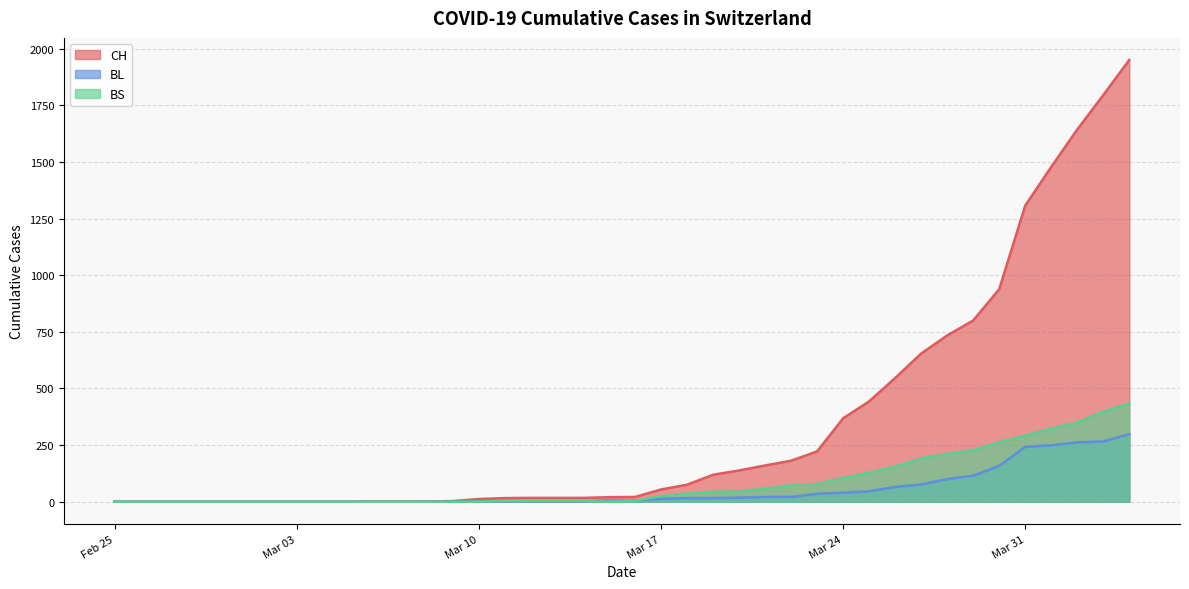

What are all the series names shown in the legend?

CH, BL, BS